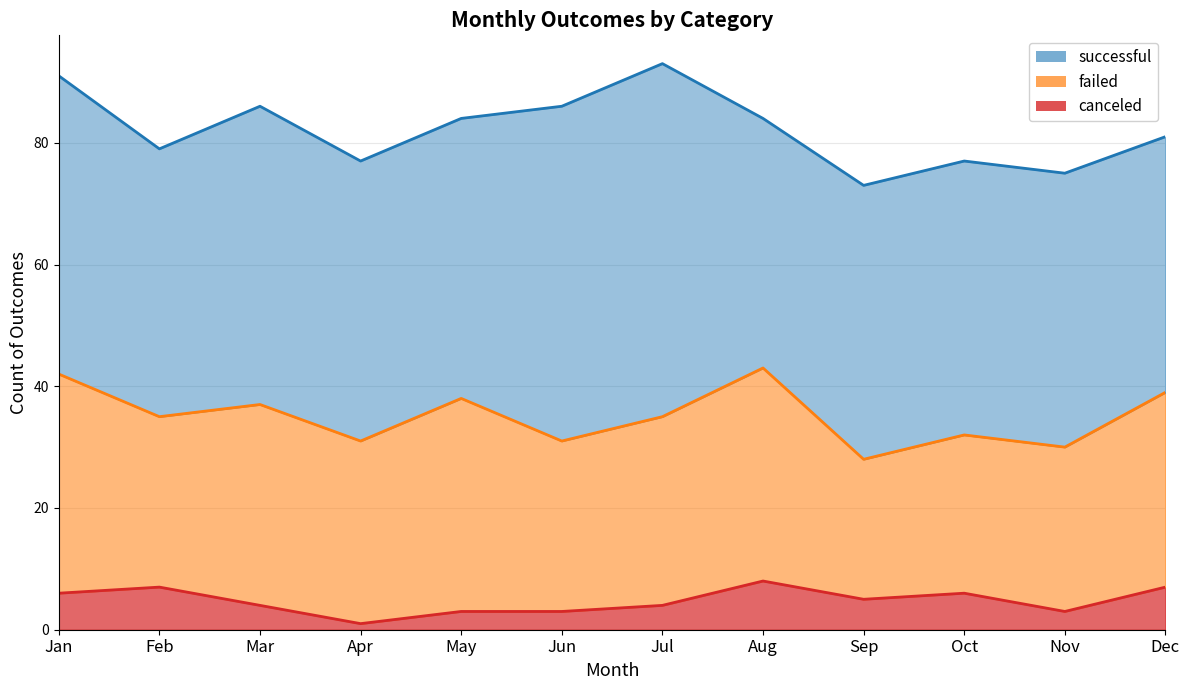

What is the difference between the maximum and minimum values in the canceled series?

7